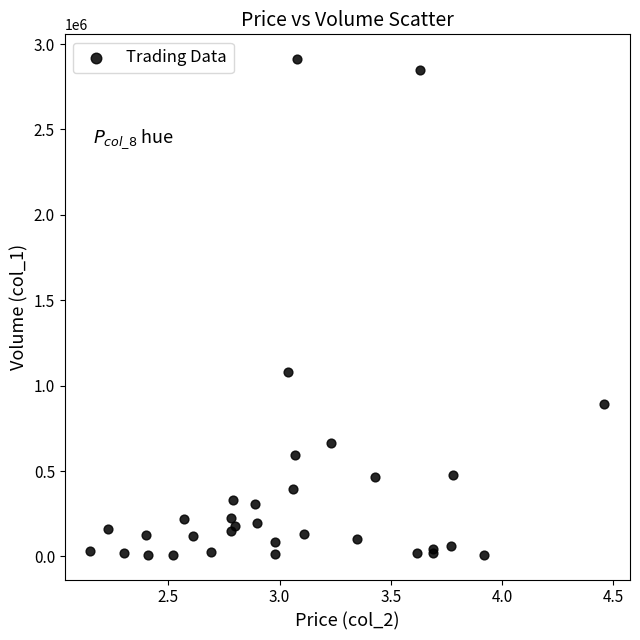

What Y value in the scatter plot is closest to 1461000?

1080000